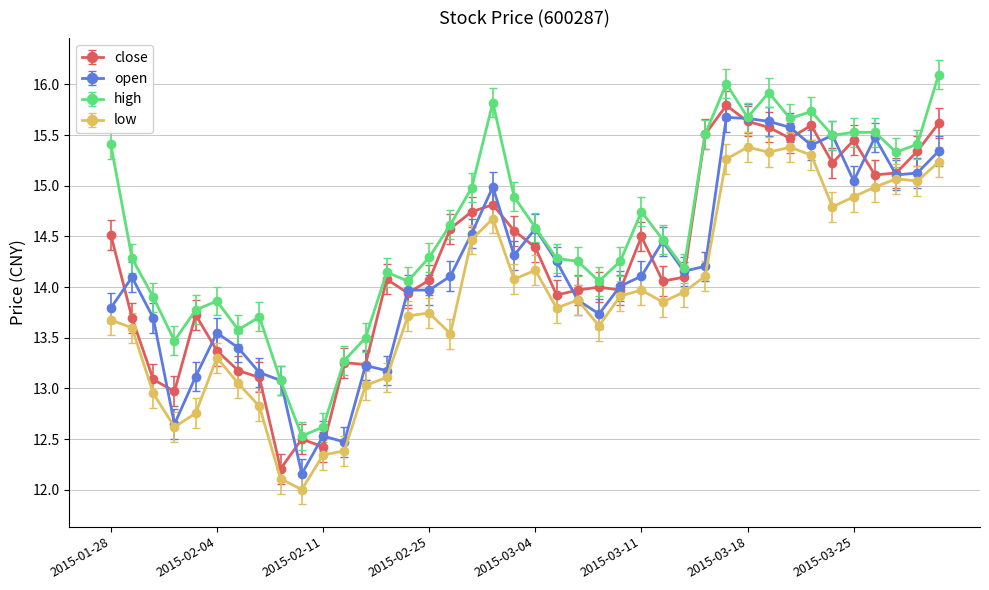

Rank the series by their maximum value, from lowest to highest.

low, open, close, high